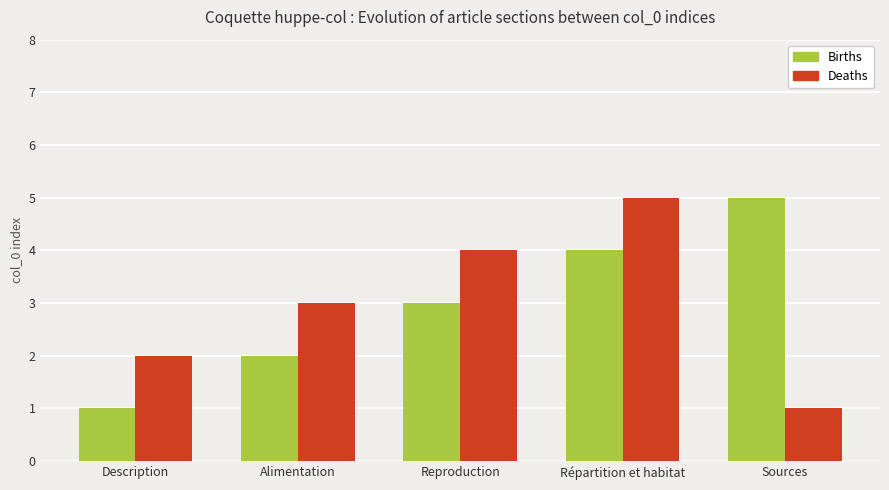

At which category is the sum across all series the highest?

Répartition et habitat